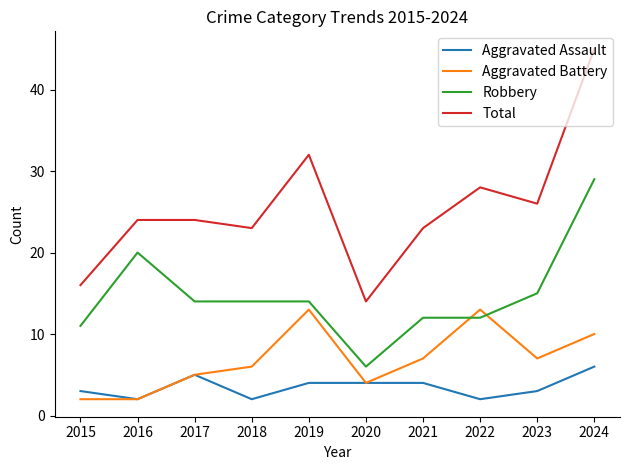

True or false: Robbery and Aggravated Assault cross at least once.

False